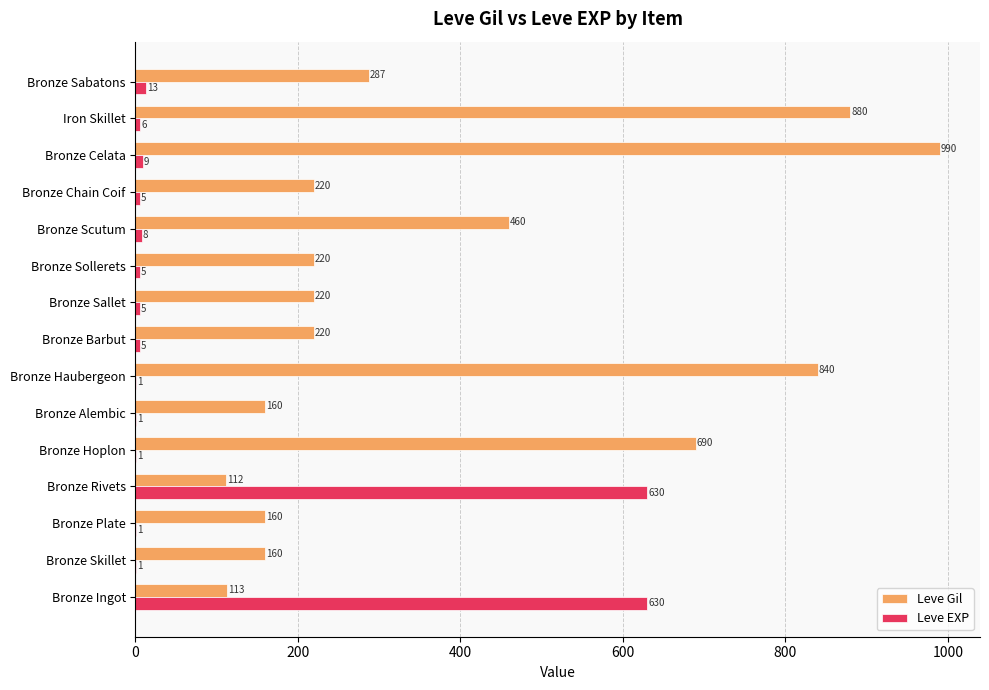

Which series changed the most between Bronze Rivets and Bronze Barbut?

Leve EXP